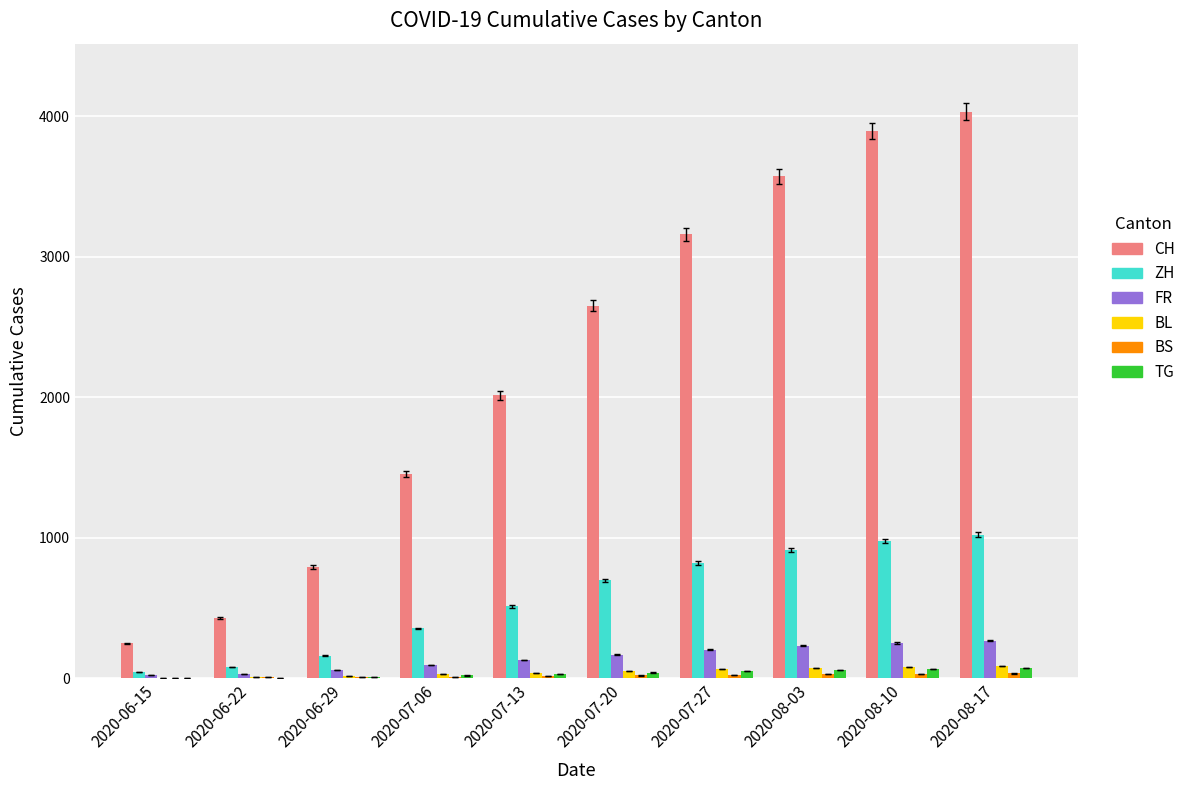

What is the total value across all series at 2020-08-10?

5304